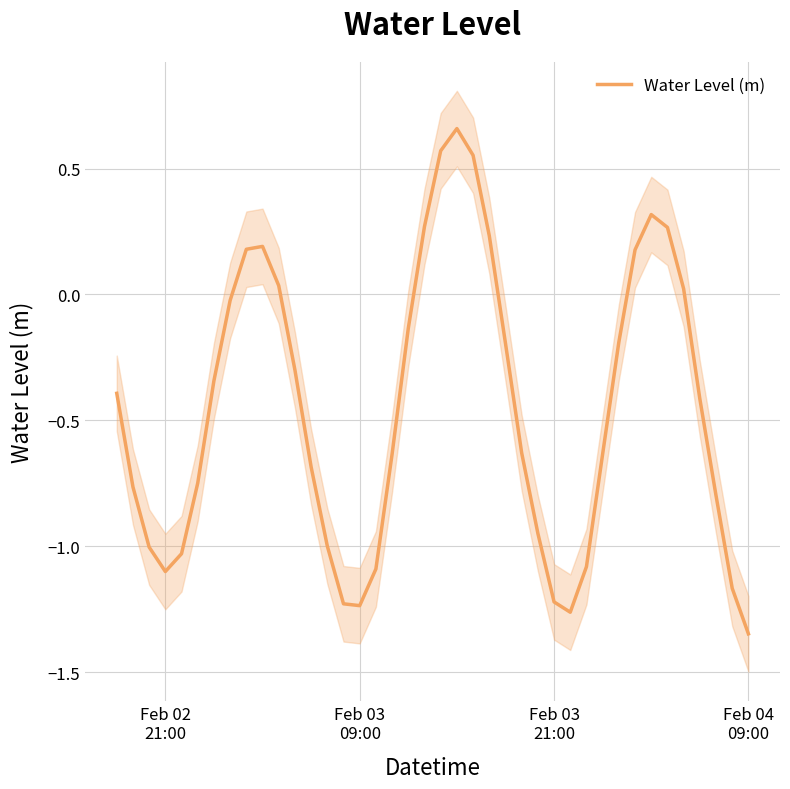

What is the average value?

-0.5